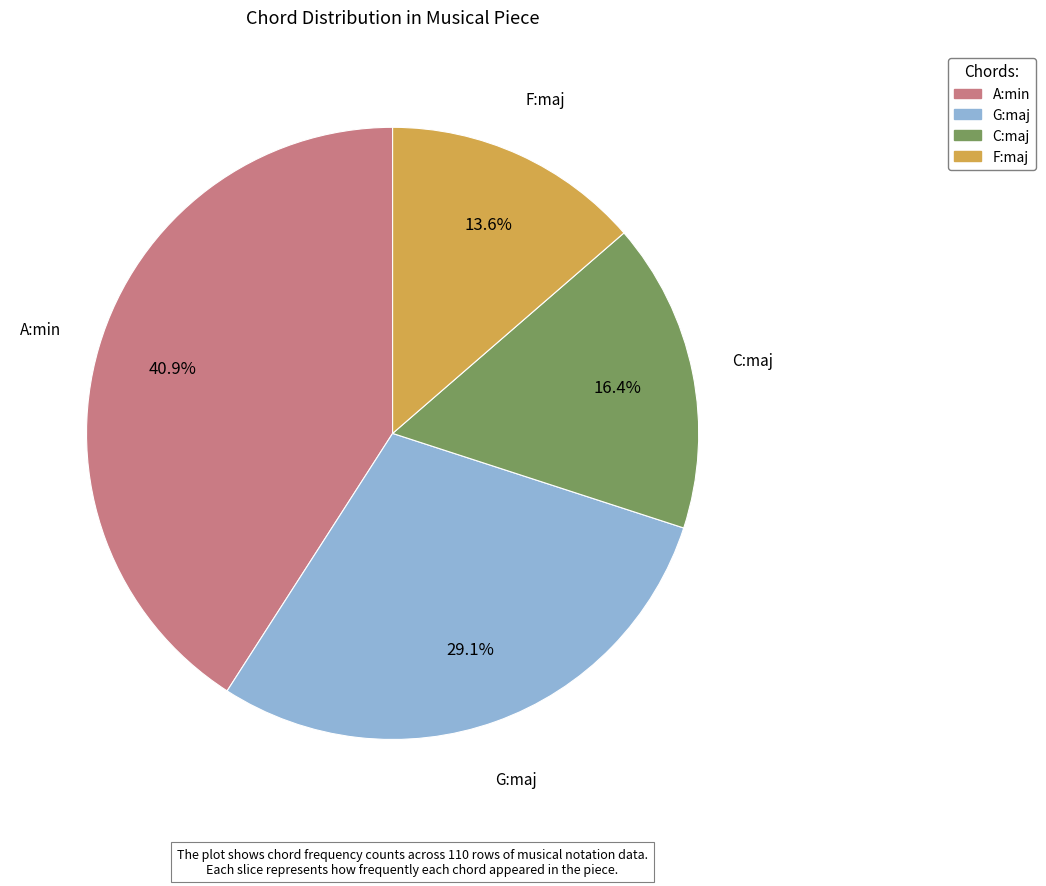

What is the ratio of the value at G:maj to the value at F:maj?

2.1